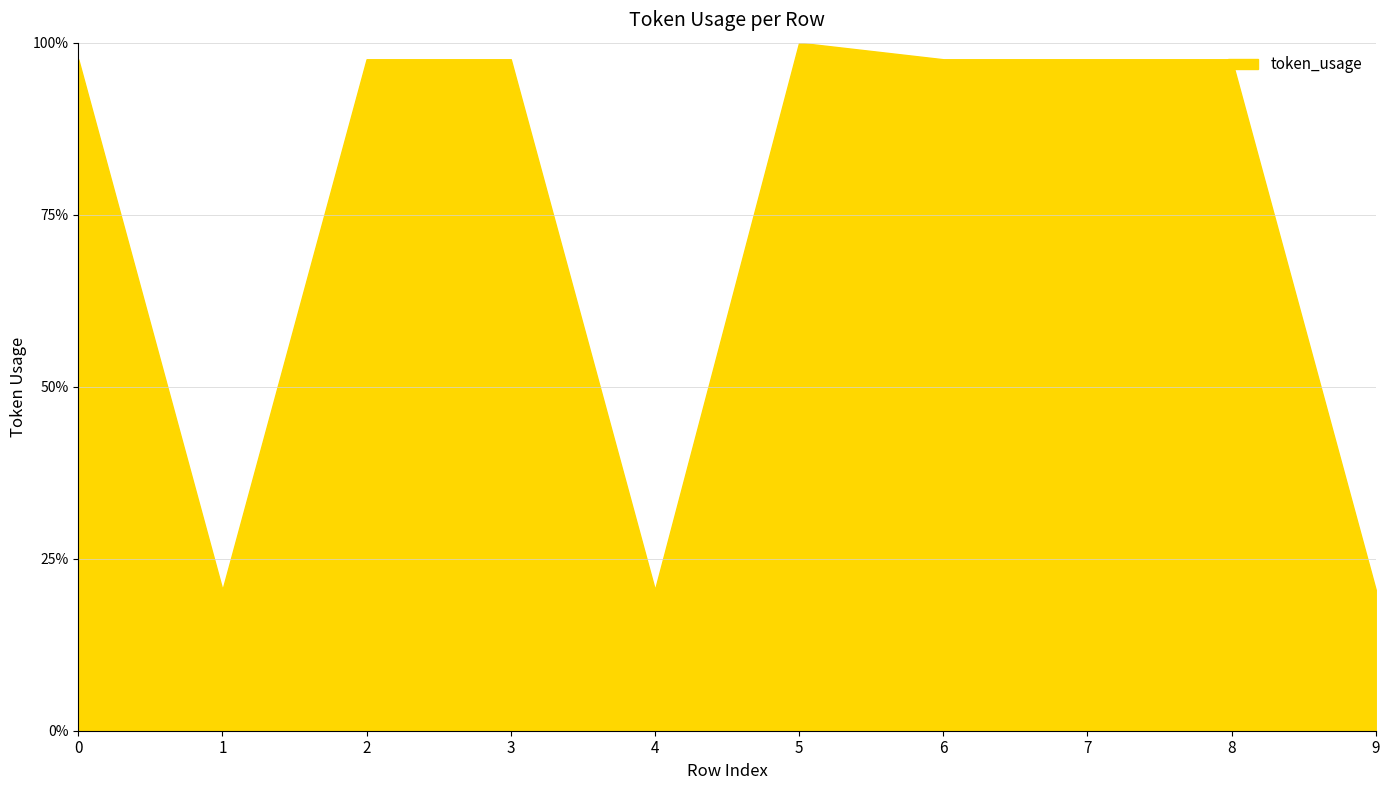

Which label corresponds to the largest value in the chart?

5